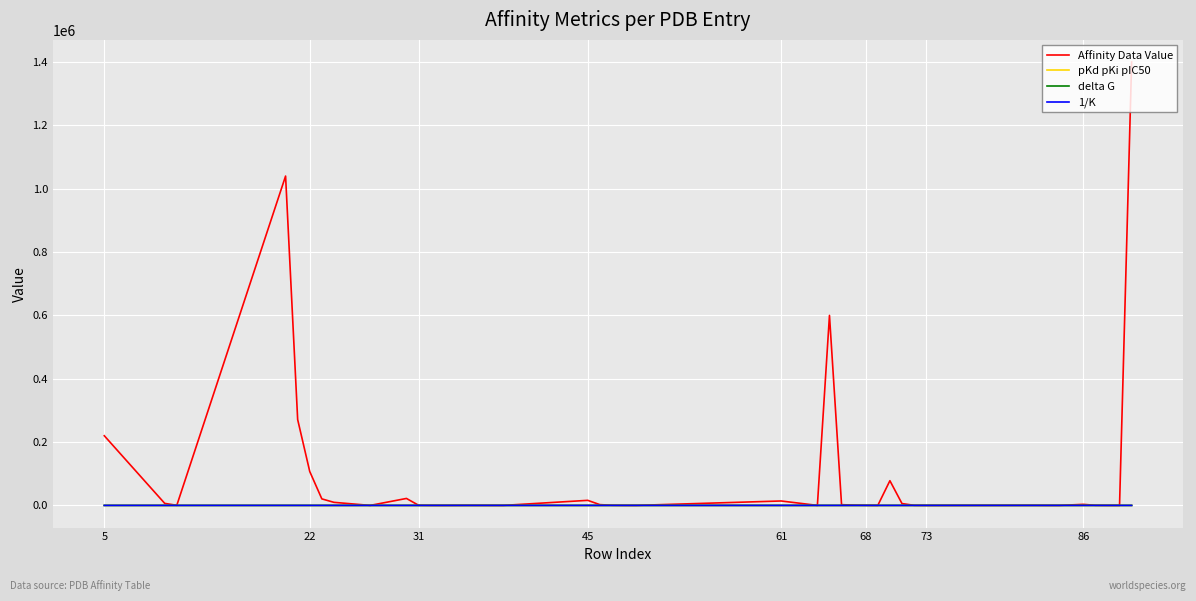

Which series has the largest range (max minus min)?

Affinity Data Value